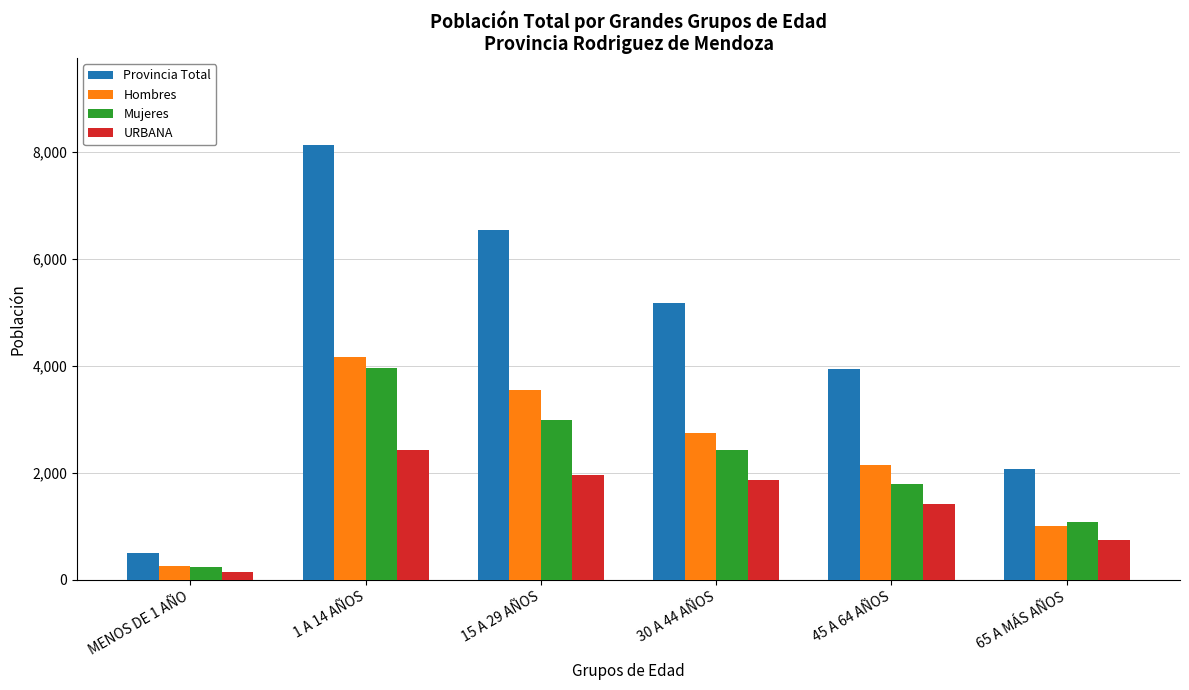

Which series has the widest spread of values?

Provincia Total